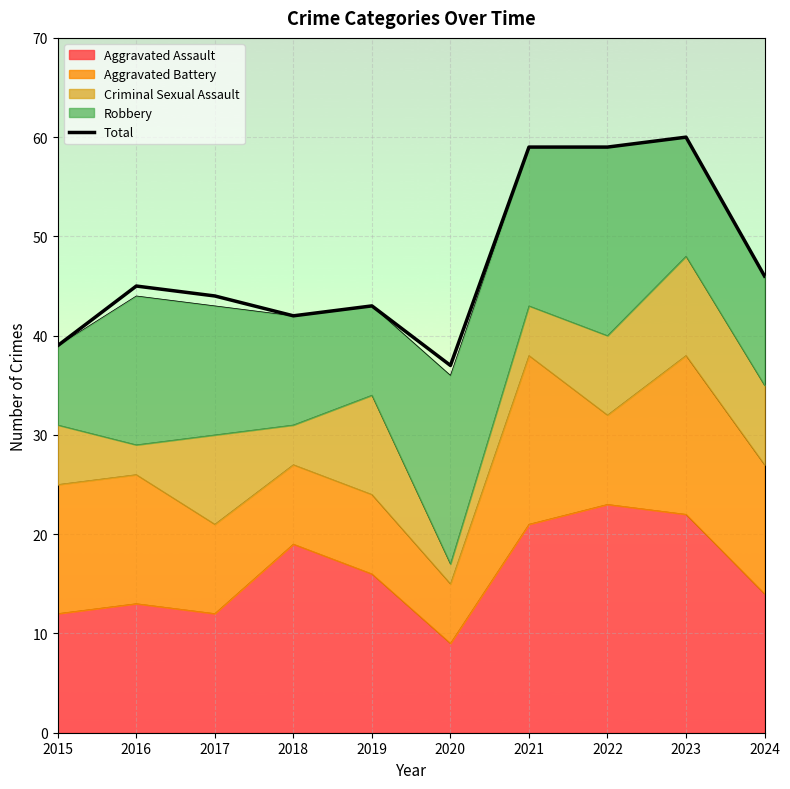

True or false: the data shows 42 at 2018.

True